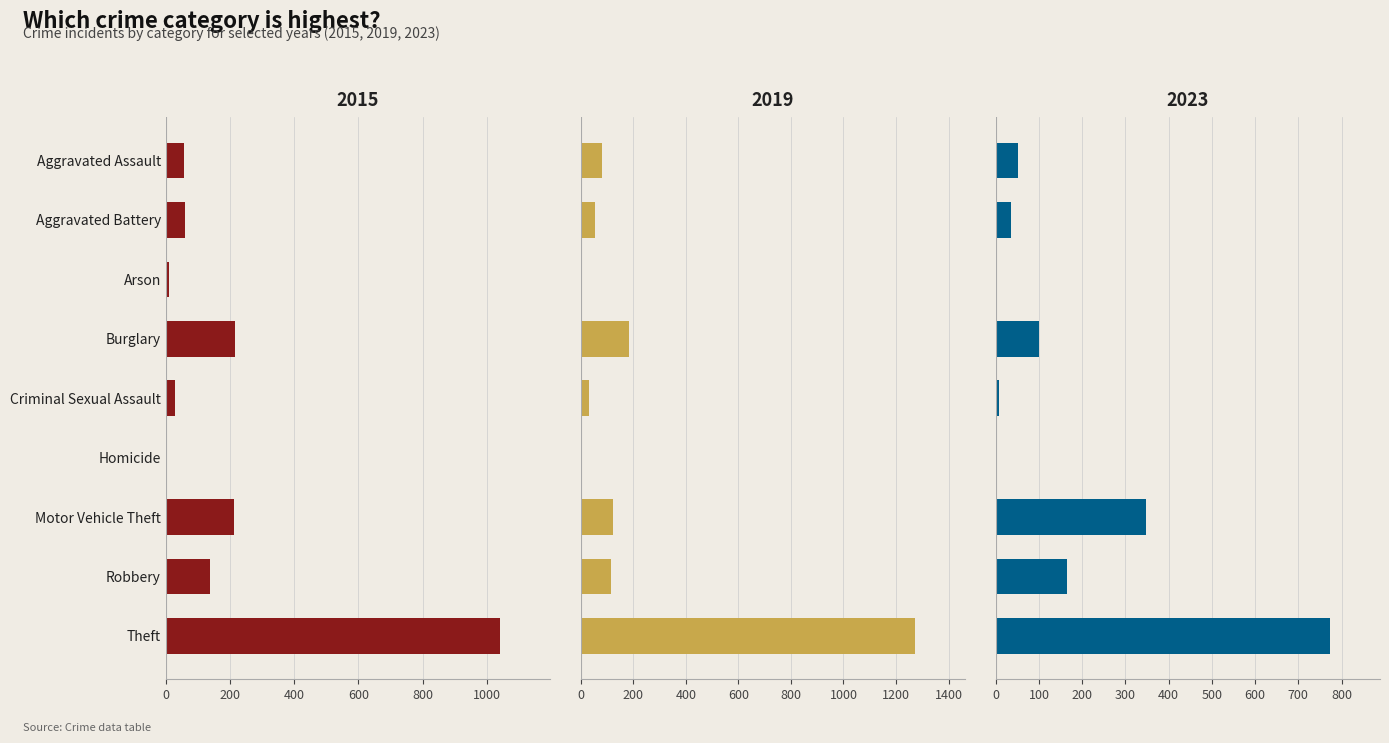

What is the label of the 9th bar from the left?

Theft